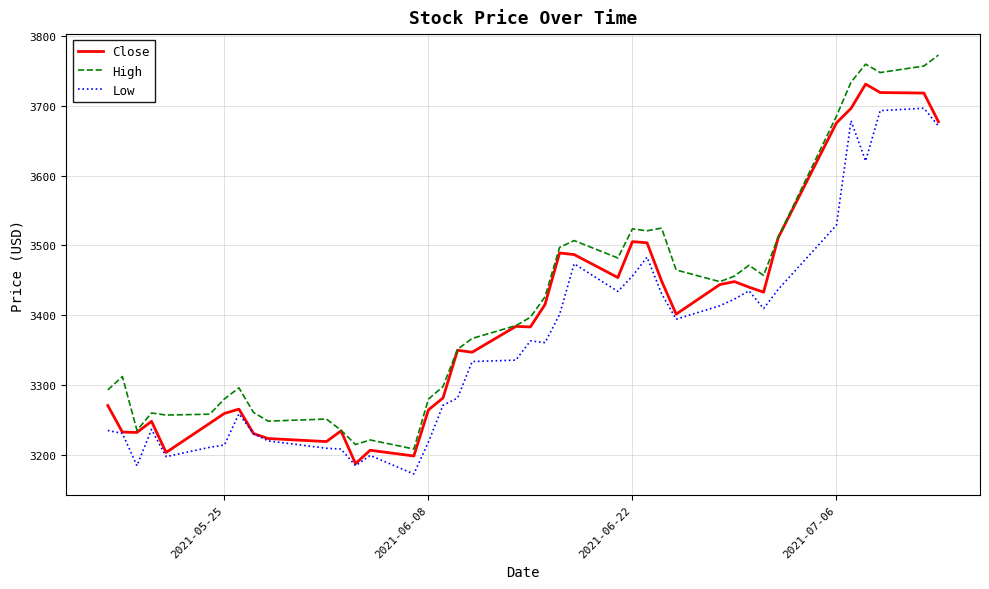

Which series has the largest range (max minus min)?

High